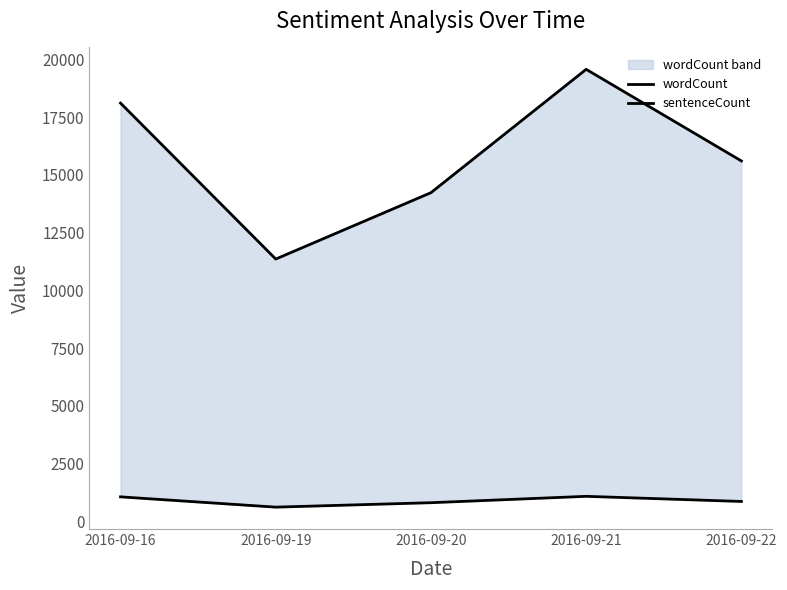

Does the chart have visible grid lines?

No